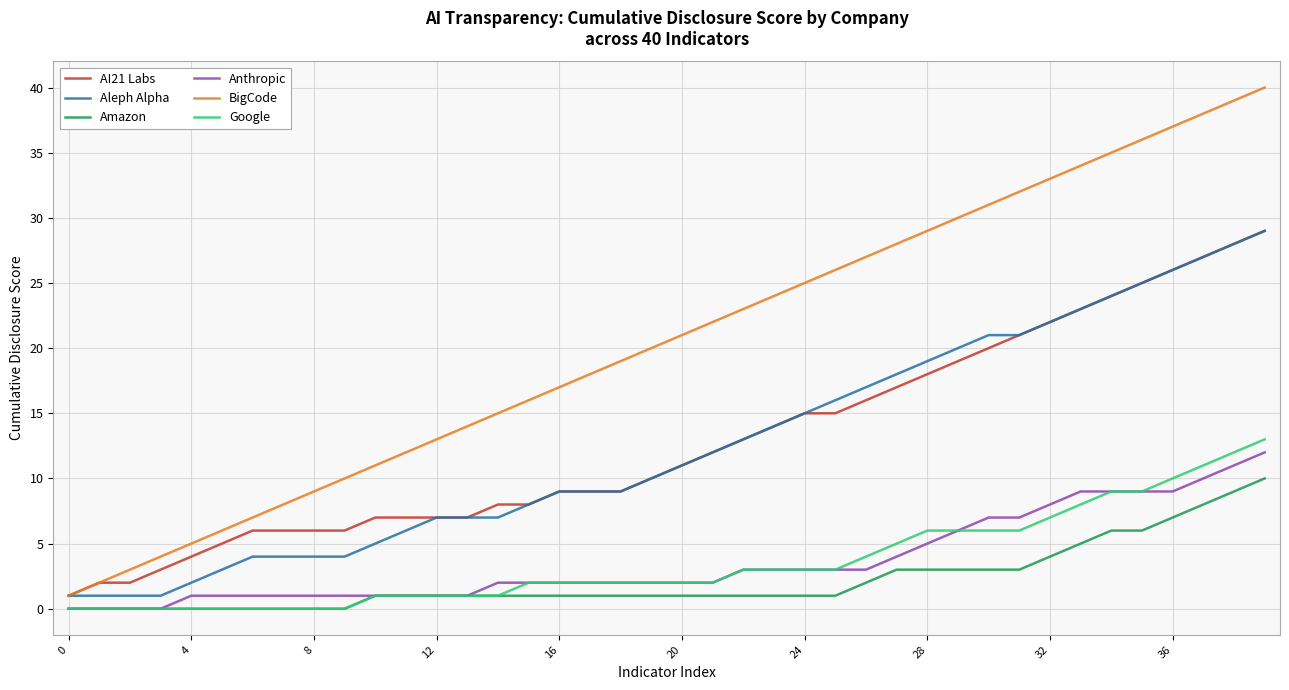

What is the highest value of the BigCode series?

40